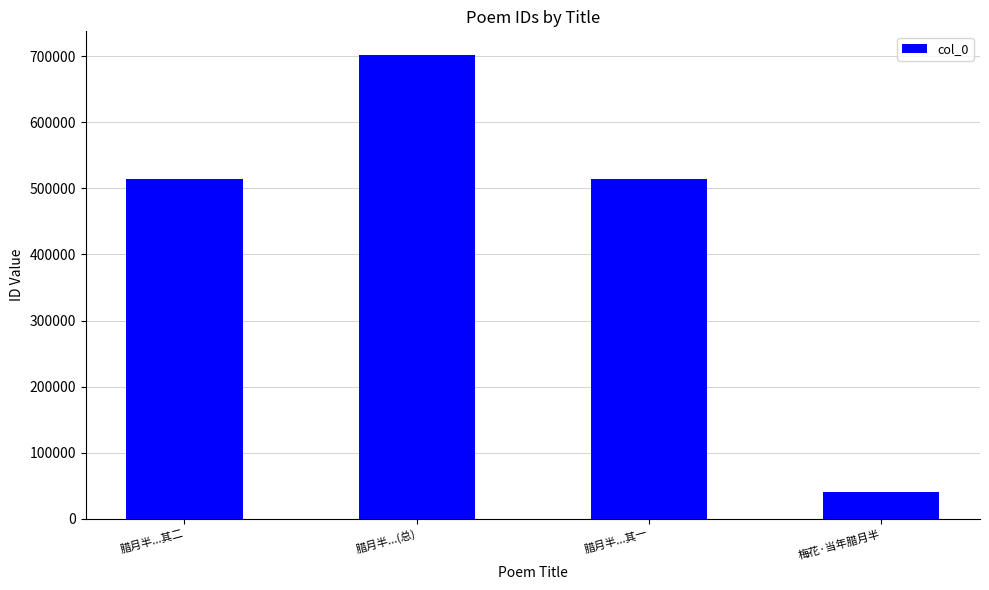

The chart shows a value of 71124 at 梅花·当年腊月半. True or false?

False